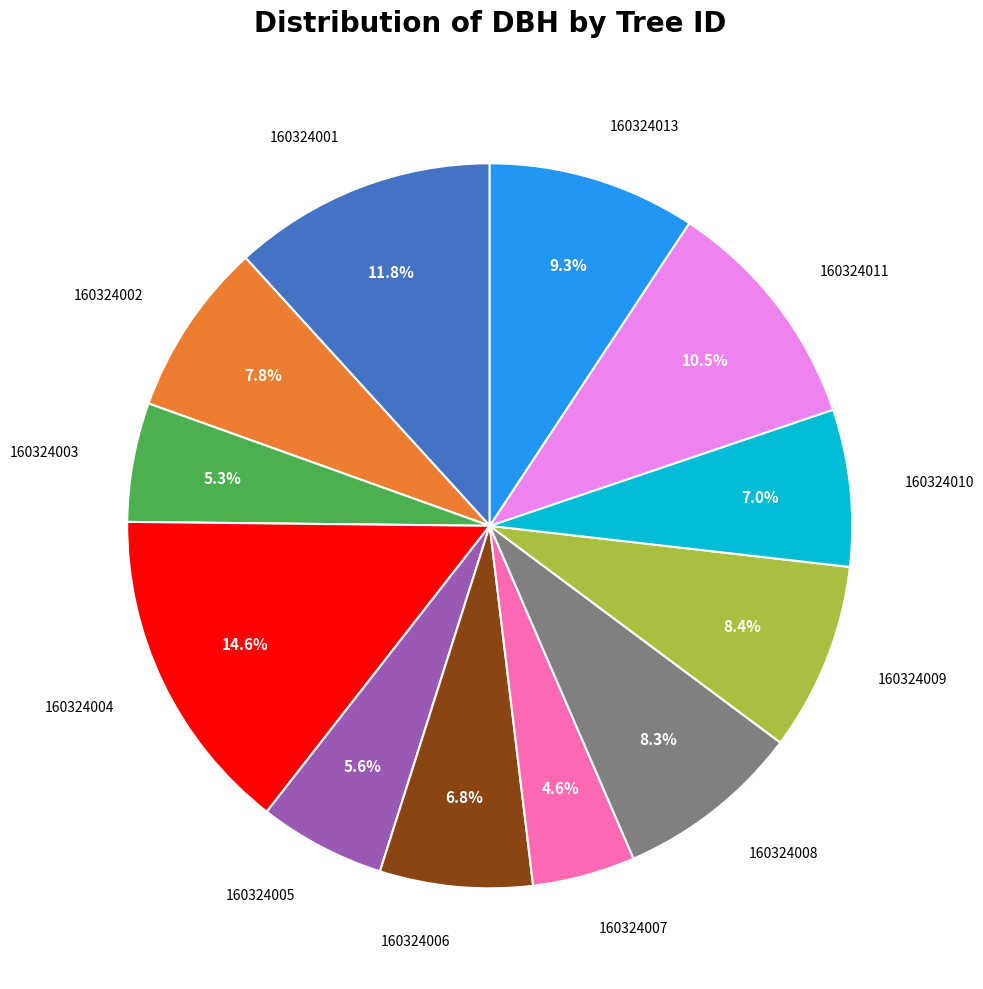

Does 160324009 represent more than half of the total?

No